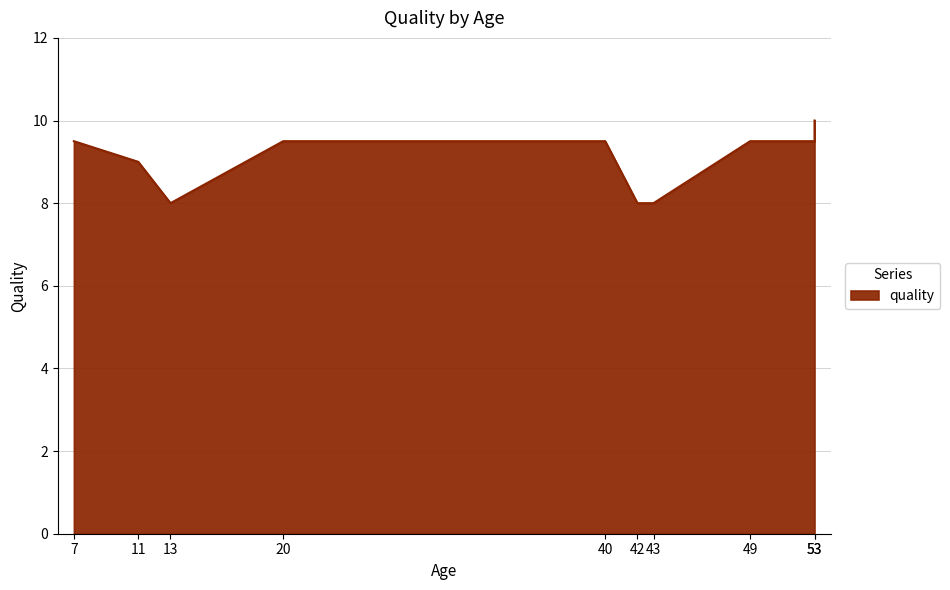

Approximately how many times larger is the value at 43 compared to 11?

0.9